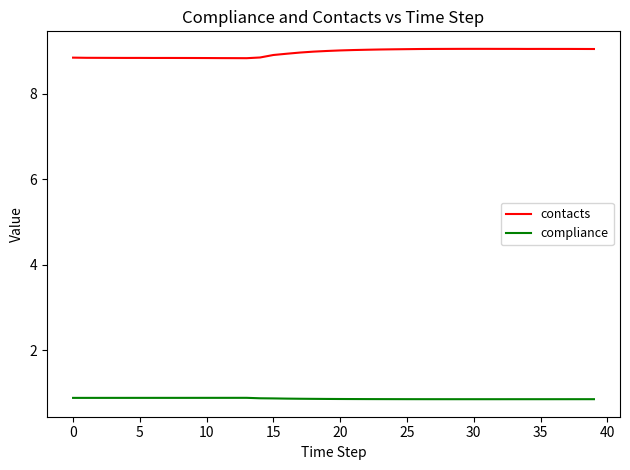

List the series in order of their peak value, lowest first.

compliance, contacts